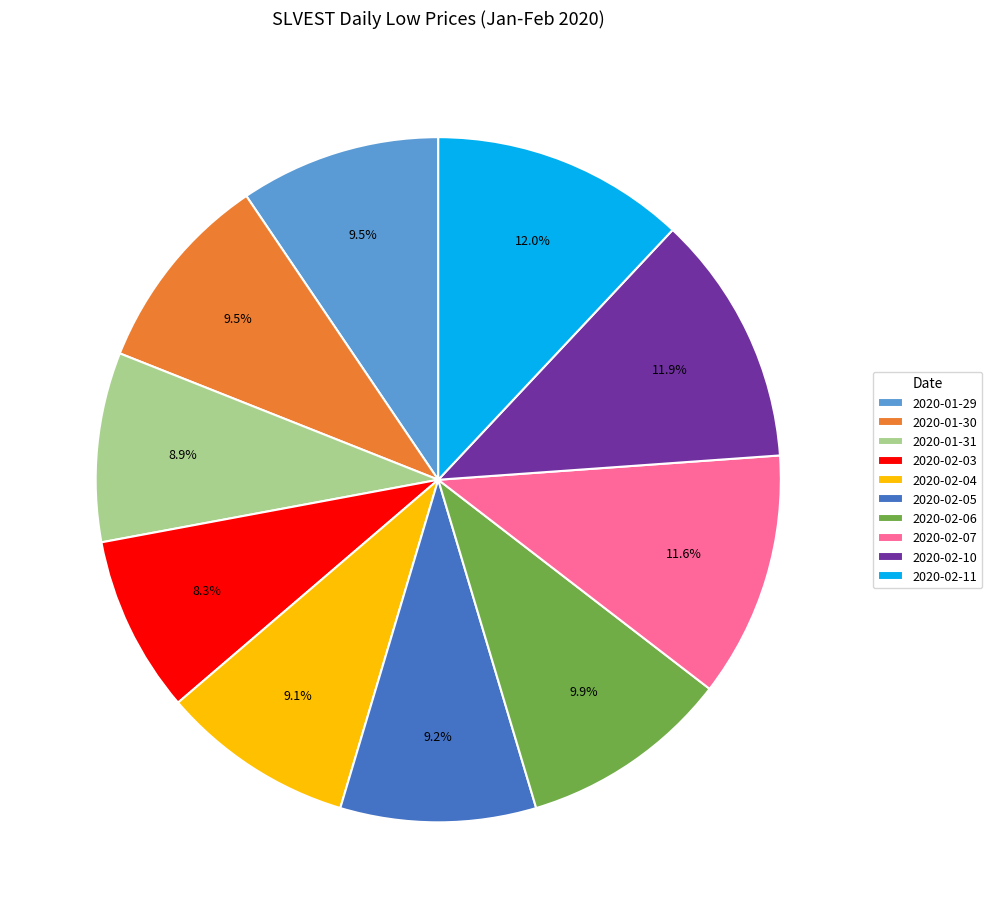

Count the number of slices in the pie.

10